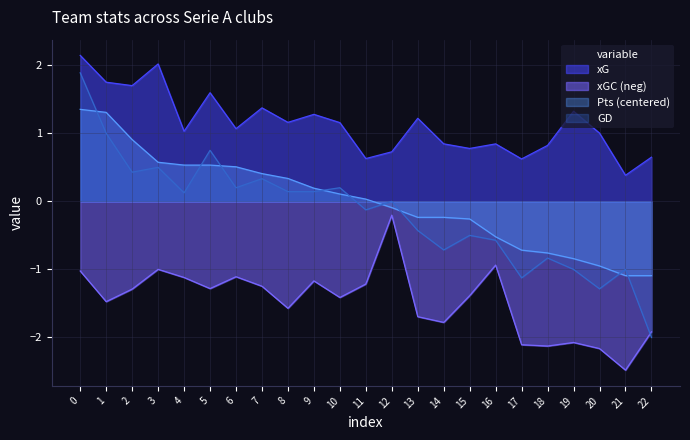

Reading right to left, what are all the values shown in this chart?

xG: 22=0.6	21=0.4	20=1.0	19=1.3	18=0.8	17=0.6	16=0.8	15=0.8	14=0.8	13=1.2	12=0.7	11=0.6	10=1.2	9=1.3	8=1.2	7=1.4	6=1.1	5=1.6	4=1.0	3=2.0	2=1.7	1=1.8	0=2.1
xGC: 22=-1.9	21=-2.5	20=-2.2	19=-2.1	18=-2.1	17=-2.1	16=-0.9	15=-1.4	14=-1.8	13=-1.7	12=-0.2	11=-1.2	10=-1.4	9=-1.2	8=-1.6	7=-1.2	6=-1.1	5=-1.3	4=-1.1	3=-1.0	2=-1.3	1=-1.5	0=-1.0
Pts: 22=-1.1	21=-1.1	20=-0.9	19=-0.8	18=-0.8	17=-0.7	16=-0.5	15=-0.3	14=-0.2	13=-0.2	12=-0.1	11=0.0	10=0.1	9=0.2	8=0.3	7=0.4	6=0.5	5=0.5	4=0.5	3=0.6	2=0.9	1=1.3	0=1.4
GD: 22=-2.0	21=-1.0	20=-1.3	19=-1.0	18=-0.8	17=-1.1	16=-0.6	15=-0.5	14=-0.7	13=-0.4	12=0.0	11=-0.1	10=0.2	9=0.1	8=0.1	7=0.3	6=0.2	5=0.8	4=0.1	3=0.5	2=0.4	1=1.0	0=1.9